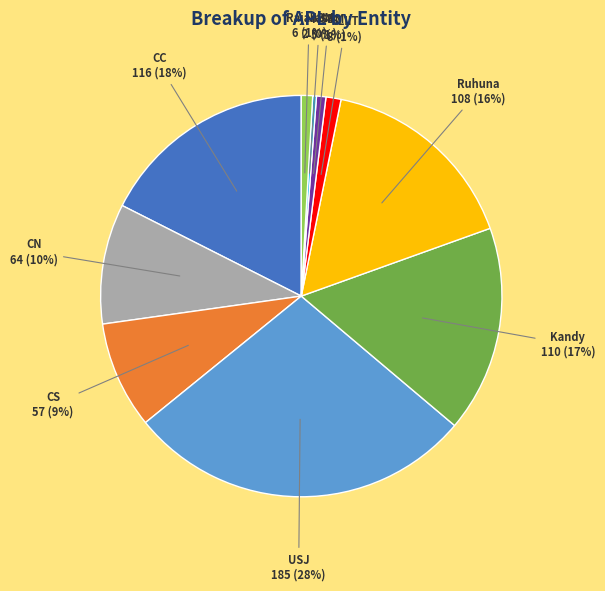

Does any single category account for the majority?

No